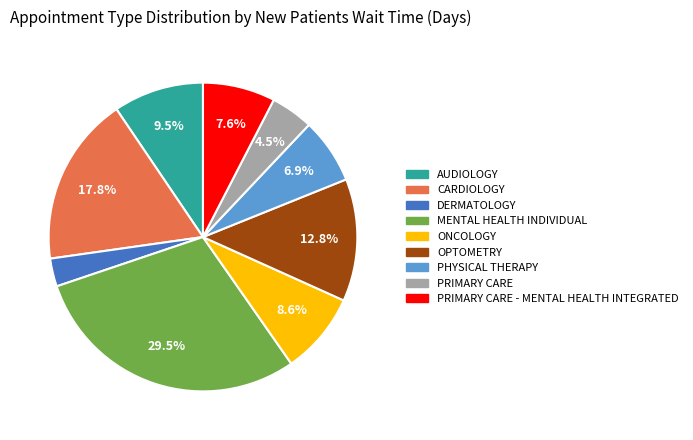

Is there any slice that represents more than half of the pie?

No